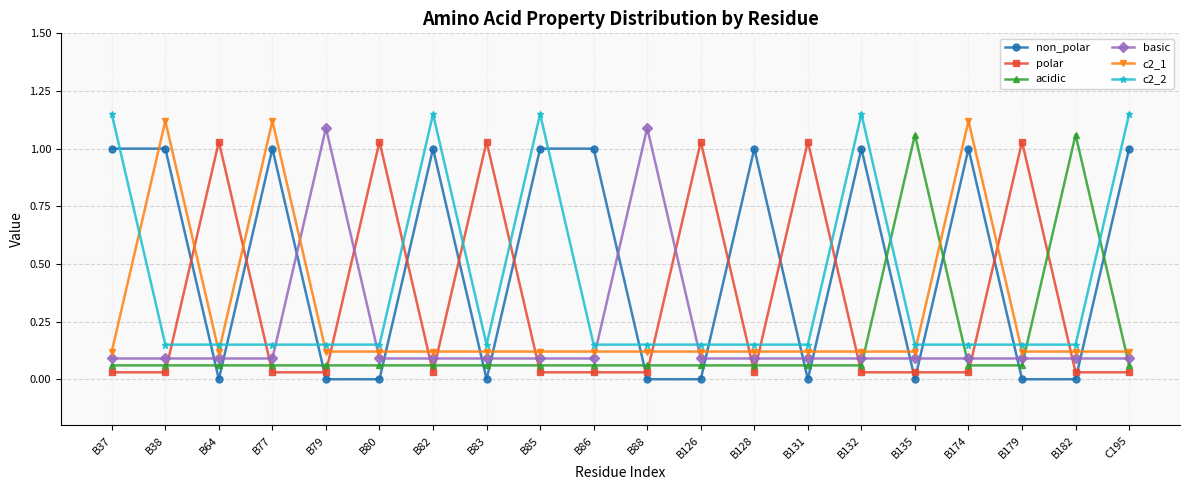

Count the c2_1 values in the range 0 to 1.

17